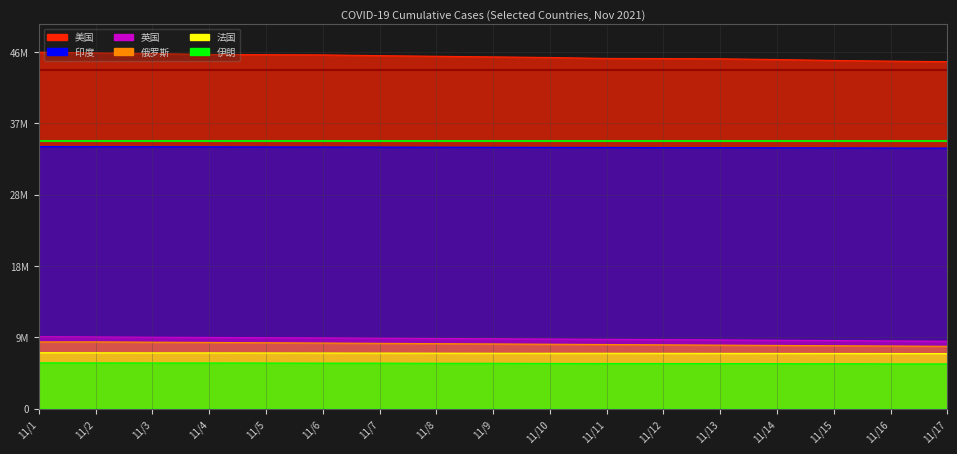

True or false: 法国 has a value of 9969035 at 11/6.

False